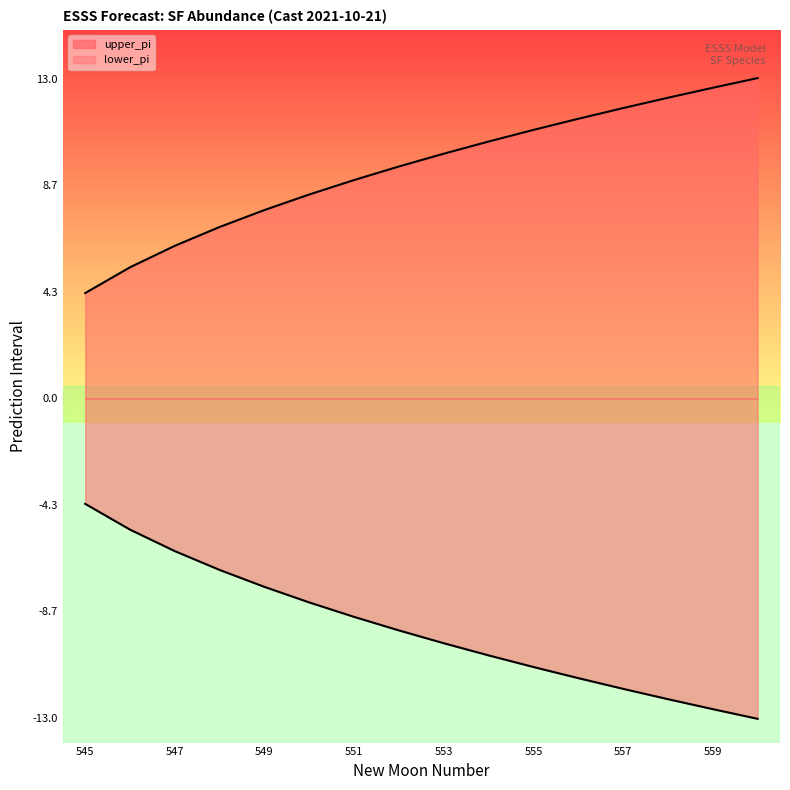

At which label does upper boundary reach its minimum?

545